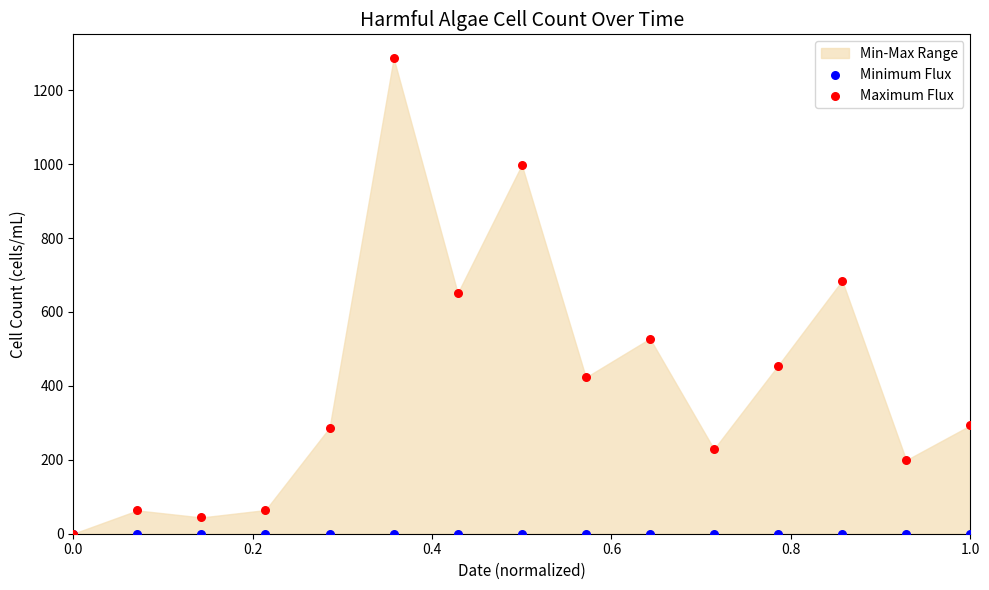

Which series has the largest Y range (max minus min)?

Maximum Flux